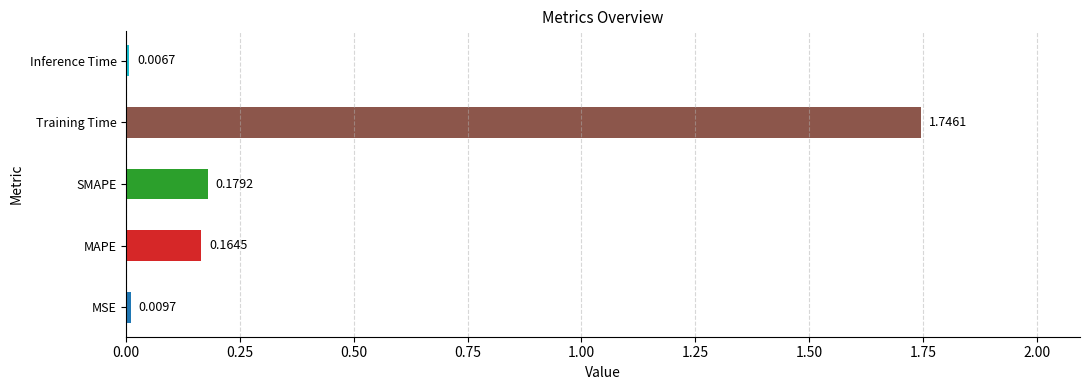

At which category does the chart reach its minimum across all series?

Inference Time